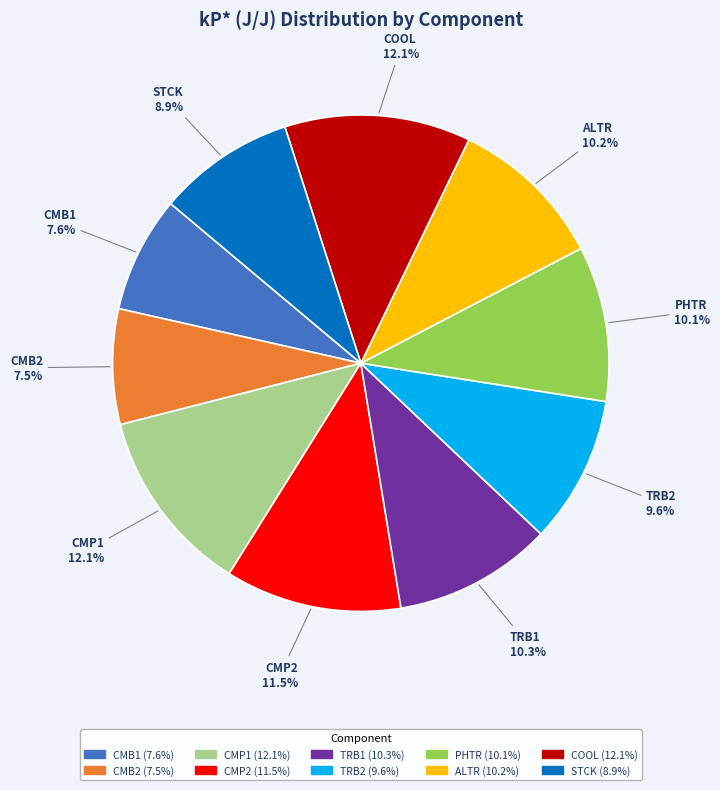

Between ALTR and STCK, which is larger?

ALTR